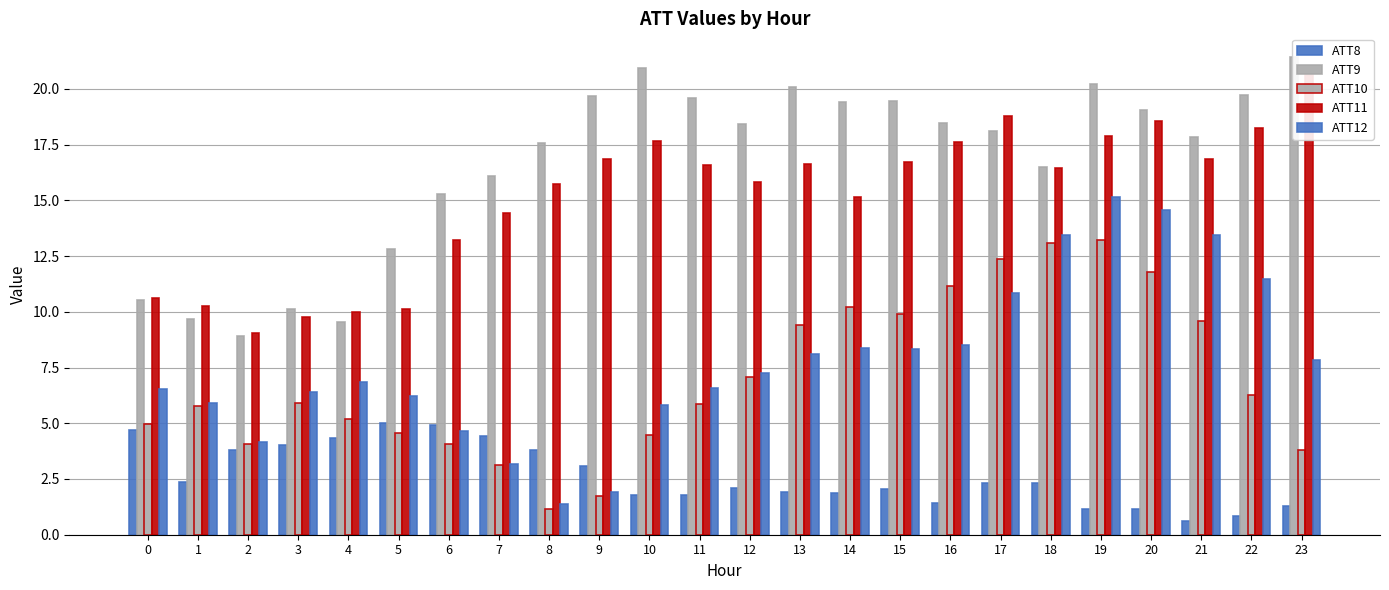

Reading left to right, extract all data points from this chart.

ATT8: 0=4.7	1=2.4	2=3.8	3=4.0	4=4.4	5=5.0	6=4.9	7=4.4	8=3.8	9=3.1	10=1.8	11=1.8	12=2.1	13=1.9	14=1.9	15=2.1	16=1.4	17=2.3	18=2.3	19=1.1	20=1.2	21=0.6	22=0.9	23=1.3
ATT9: 0=10.5	1=9.7	2=8.9	3=10.1	4=9.5	5=12.8	6=15.3	7=16.1	8=17.6	9=19.7	10=20.9	11=19.6	12=18.4	13=20.1	14=19.4	15=19.5	16=18.5	17=18.1	18=16.5	19=20.2	20=19.0	21=17.8	22=19.7	23=21.4
ATT10: 0=5.0	1=5.8	2=4.1	3=5.9	4=5.2	5=4.5	6=4.1	7=3.1	8=1.2	9=1.8	10=4.5	11=5.8	12=7.1	13=9.4	14=10.2	15=9.9	16=11.2	17=12.4	18=13.1	19=13.2	20=11.8	21=9.6	22=6.3	23=3.8
ATT11: 0=10.6	1=10.3	2=9.0	3=9.8	4=10.0	5=10.1	6=13.2	7=14.4	8=15.7	9=16.8	10=17.7	11=16.6	12=15.8	13=16.6	14=15.1	15=16.7	16=17.6	17=18.8	18=16.5	19=17.9	20=18.5	21=16.9	22=18.3	23=20.6
ATT12: 0=6.5	1=5.9	2=4.1	3=6.4	4=6.9	5=6.2	6=4.7	7=3.2	8=1.4	9=1.9	10=5.8	11=6.6	12=7.3	13=8.1	14=8.4	15=8.3	16=8.5	17=10.9	18=13.4	19=15.2	20=14.5	21=13.5	22=11.5	23=7.8